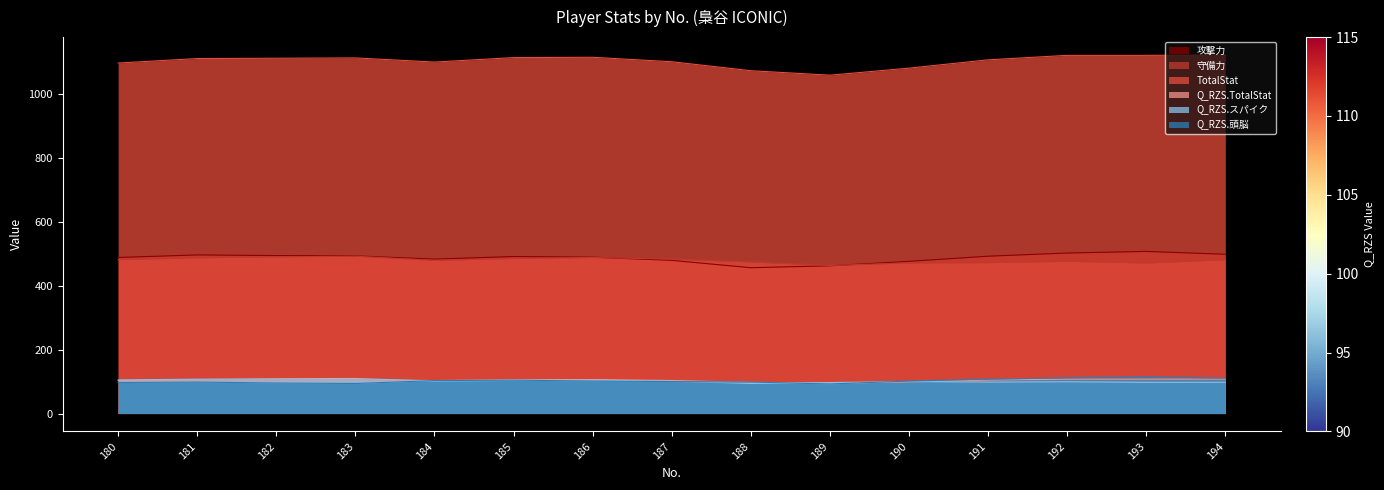

What is the sum of all TotalStat values?

16532.0